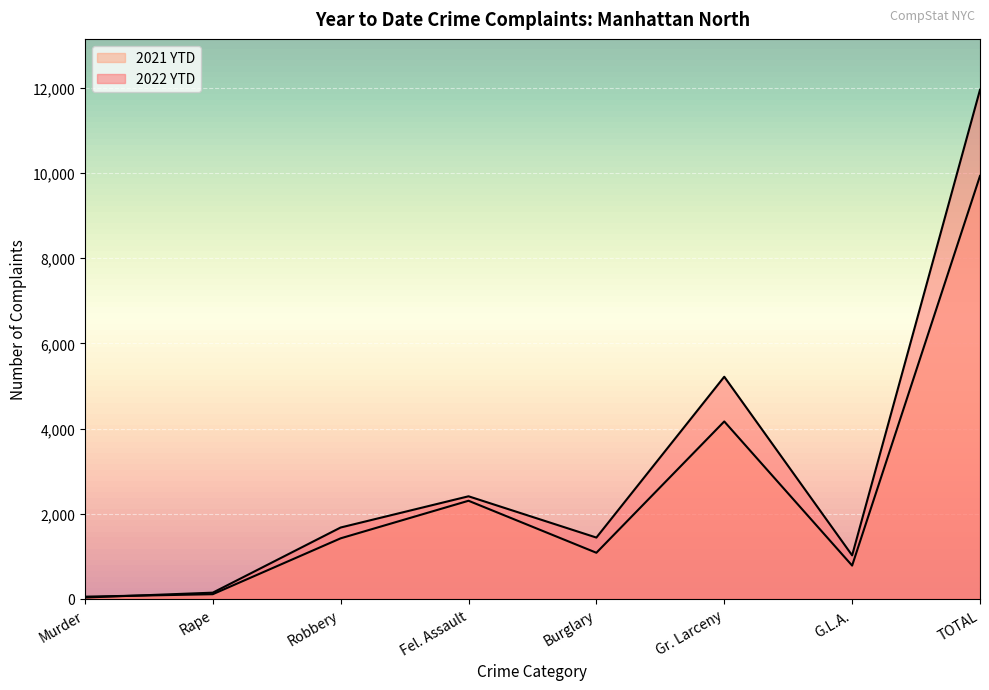

Between Rape and G.L.A., which series saw the biggest shift?

2022 YTD